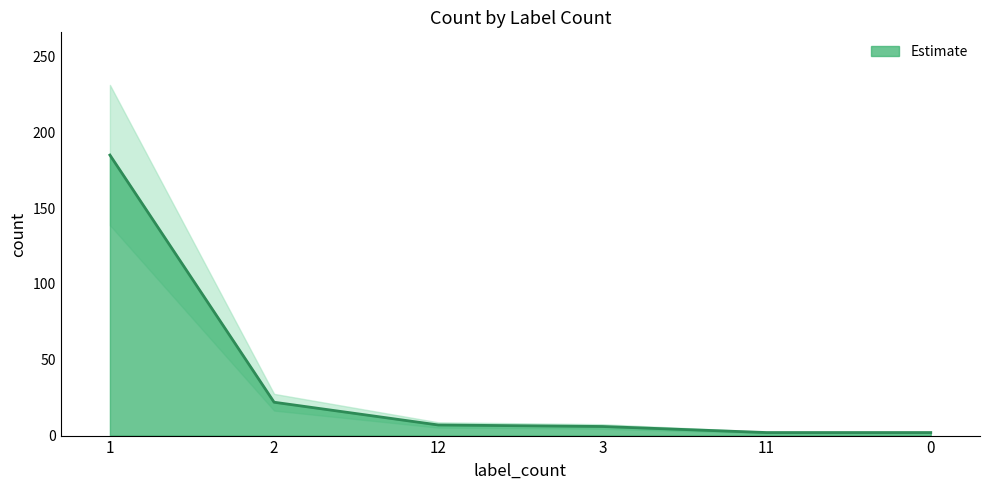

Which category has the highest value across all series?

1